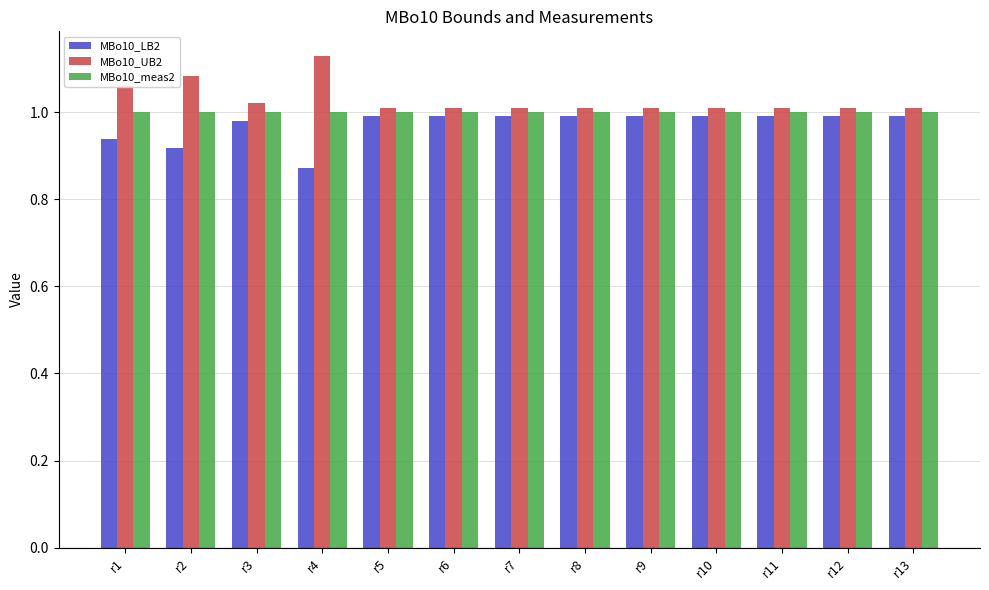

At how many categories does at least one series exceed 0?

13